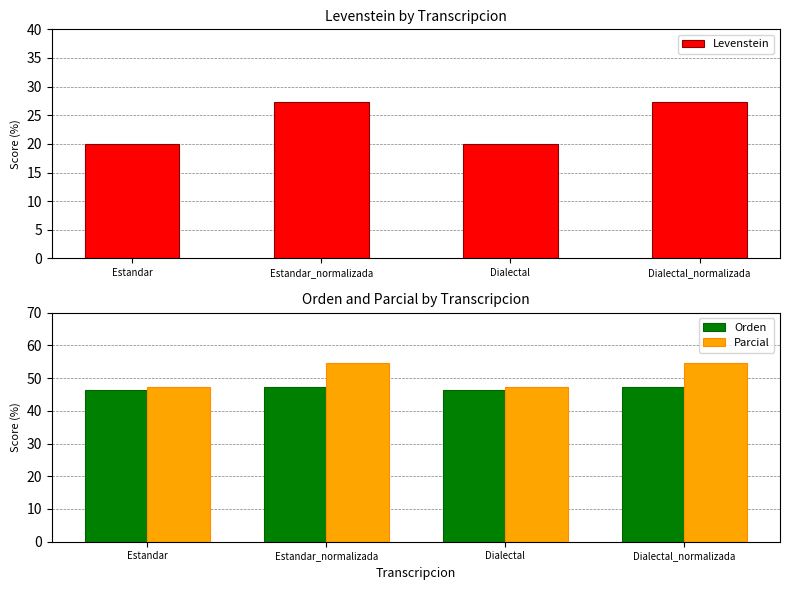

At which label does Levenstein first exceed 27?

Estandar_normalizada